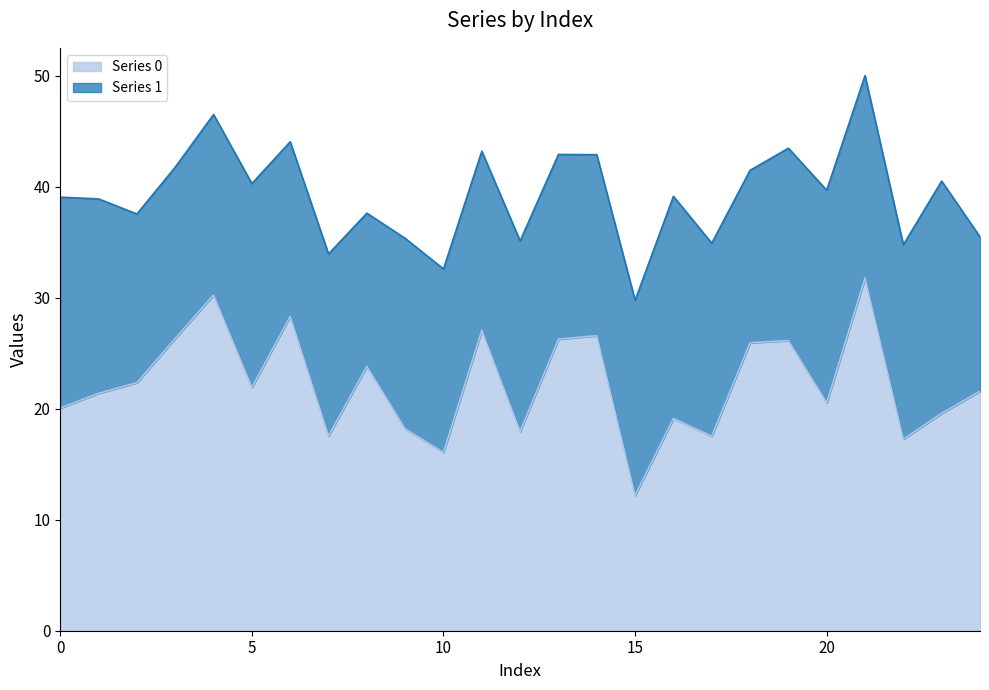

How many data points are above 21?

14